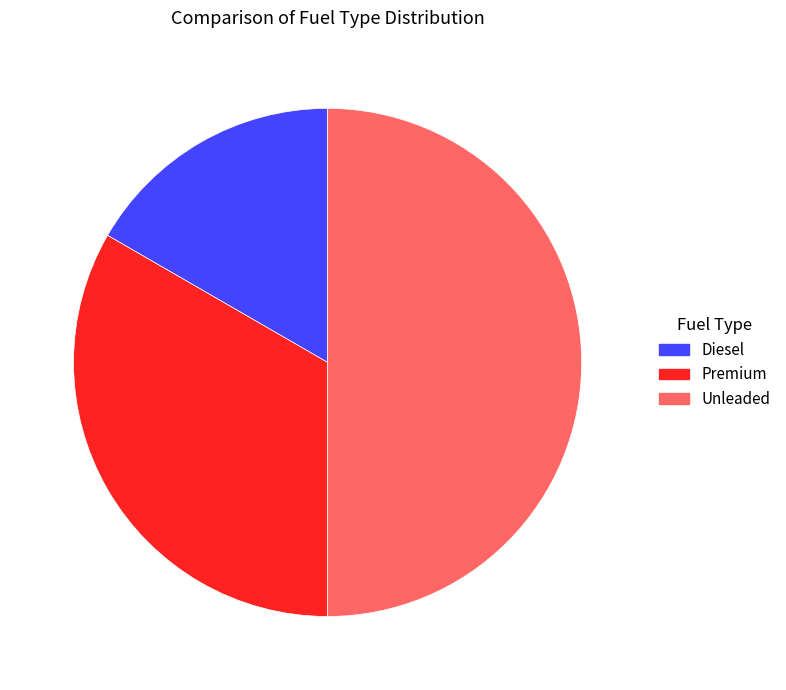

Rank the categories by value from lowest to highest.

Diesel, Premium, Unleaded